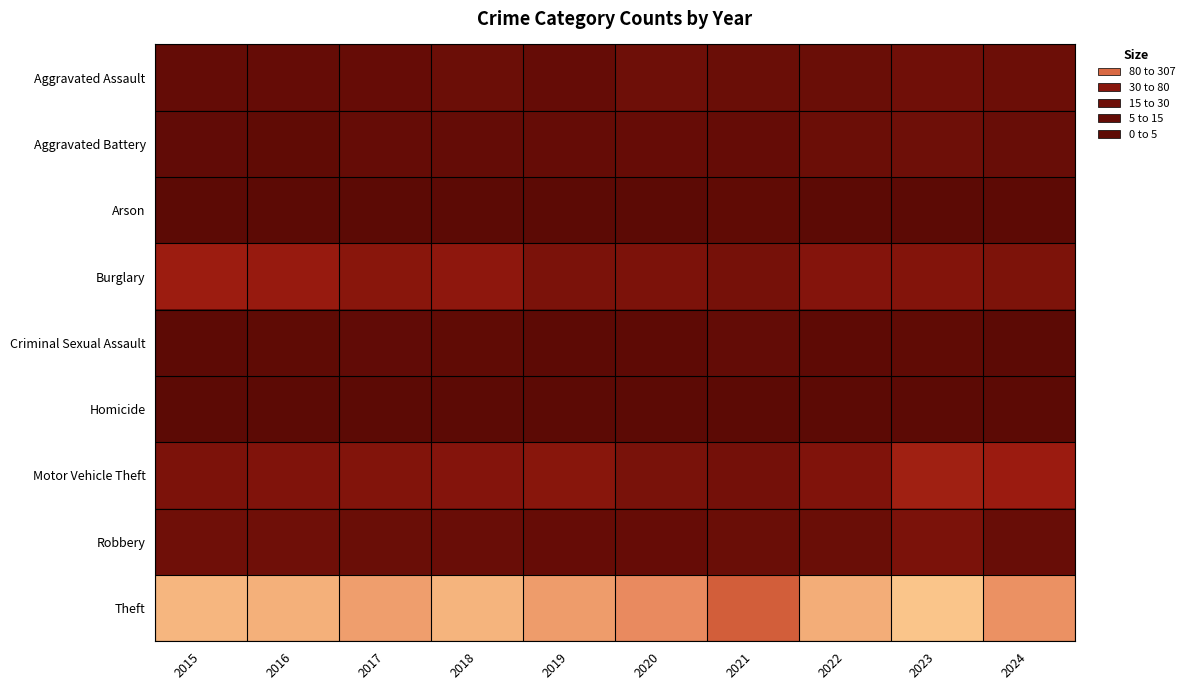

How many data points does each series have?

10